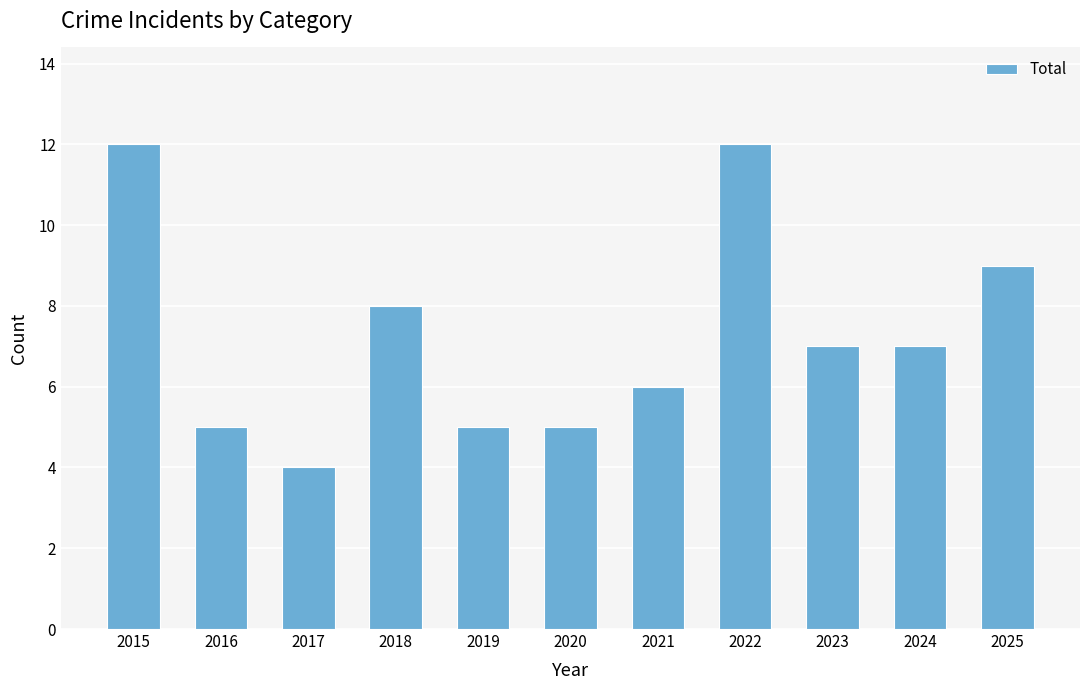

What is the average value?

7